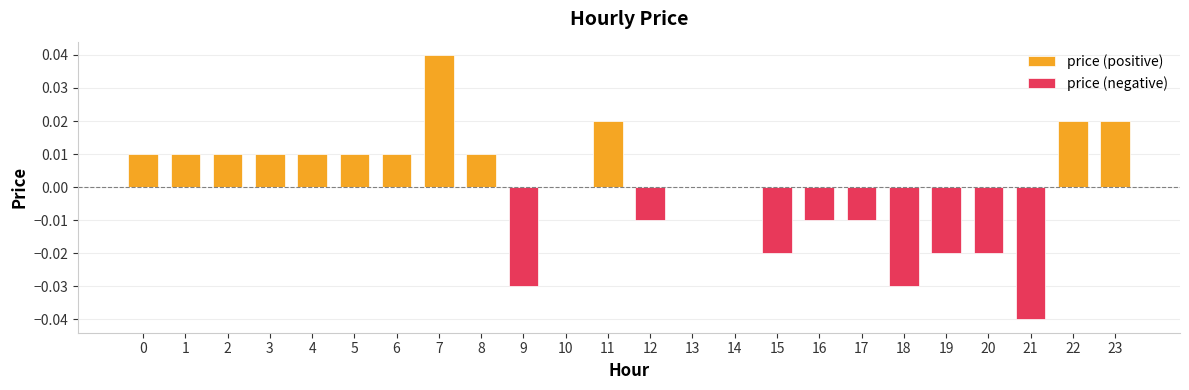

Which has a higher value, 17 or 22?

22